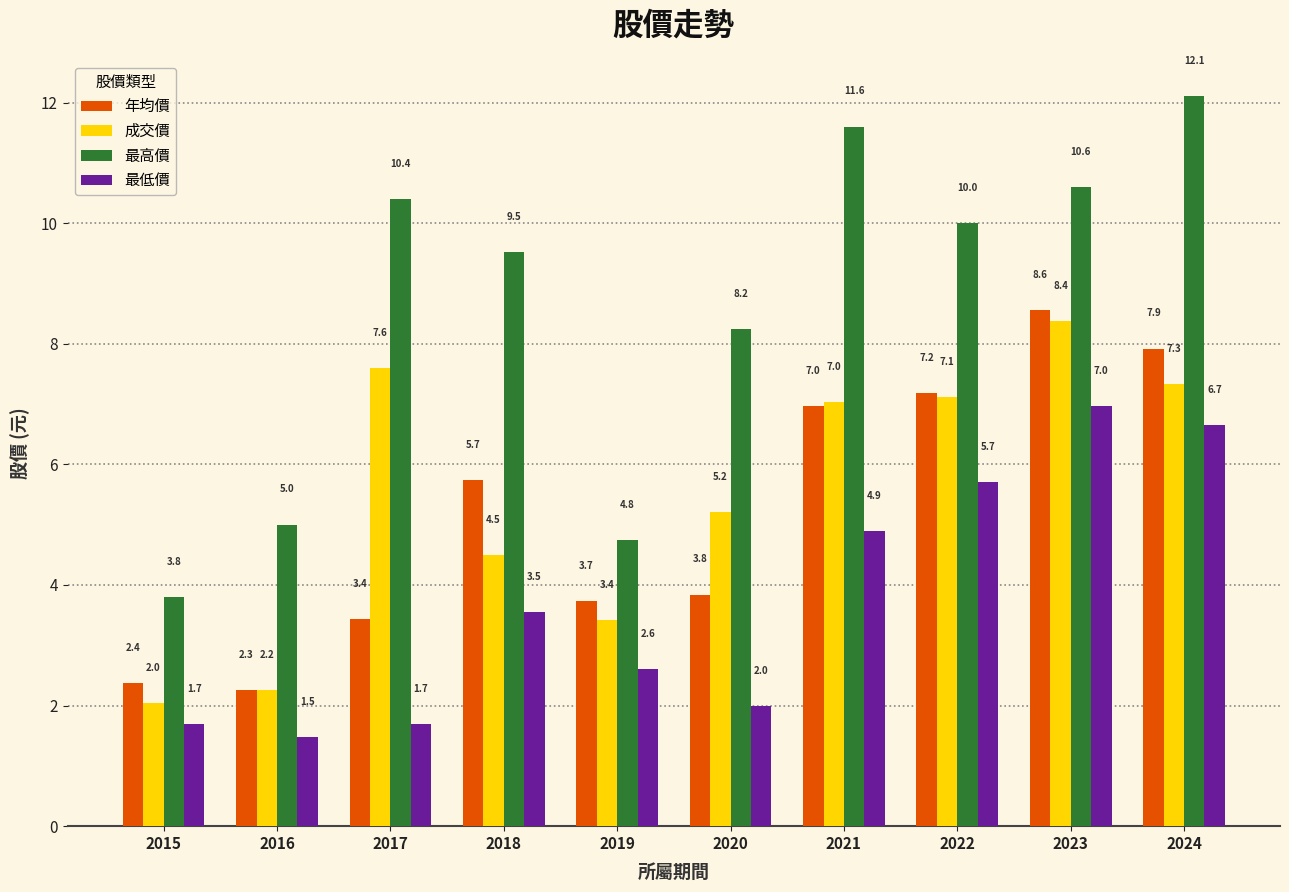

Rank the categories by 最高價 value from lowest to highest.

2015, 2019, 2016, 2020, 2018, 2022, 2017, 2023, 2021, 2024